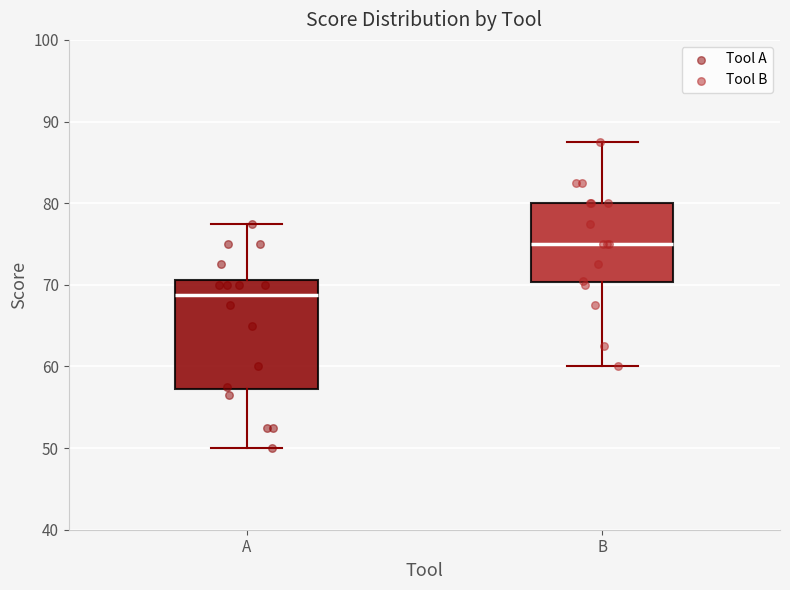

Where is the upper edge of the box for B on the y-axis? The values are not printed on the chart, so give them approximately, as read against the axis.

80